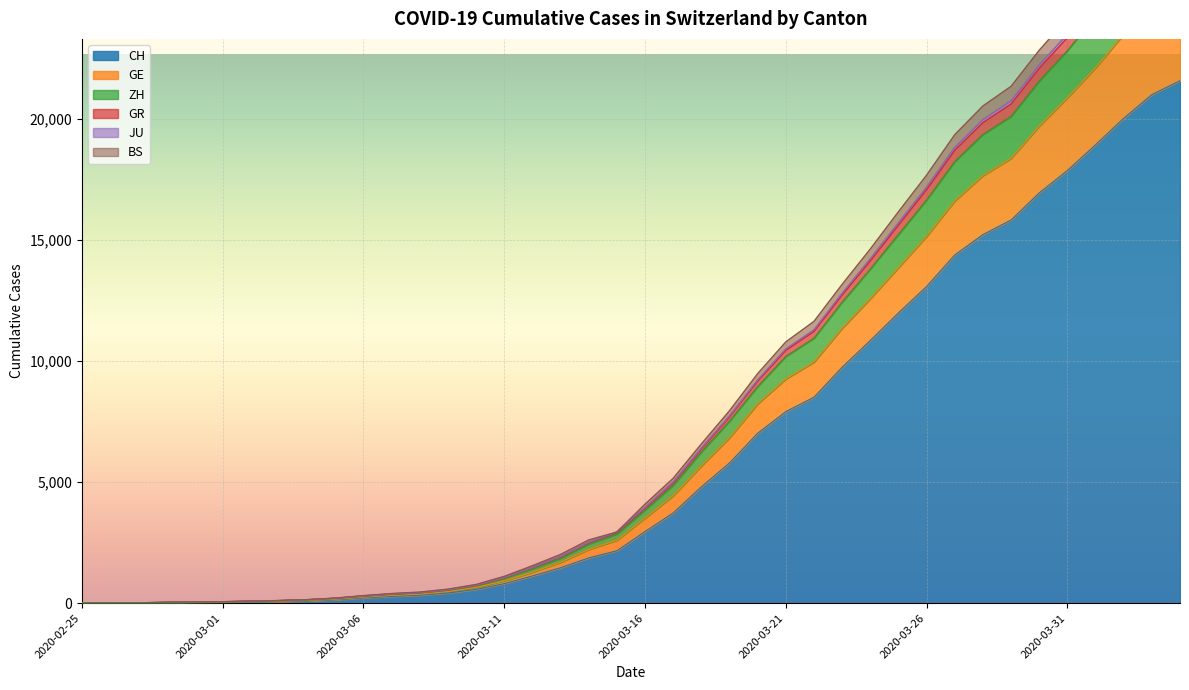

Does the chart display data point markers on the line(s)?

No